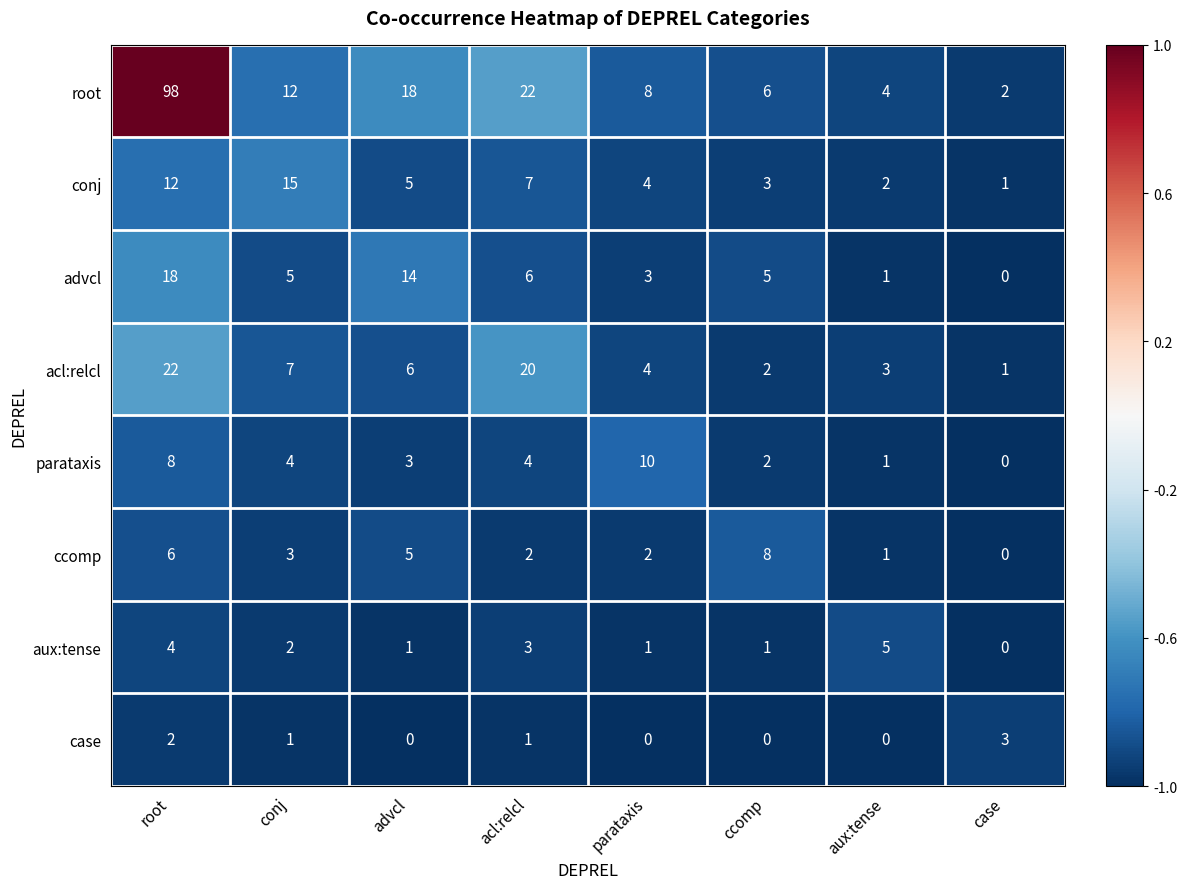

What is the total value across all series at acl:relcl?

65